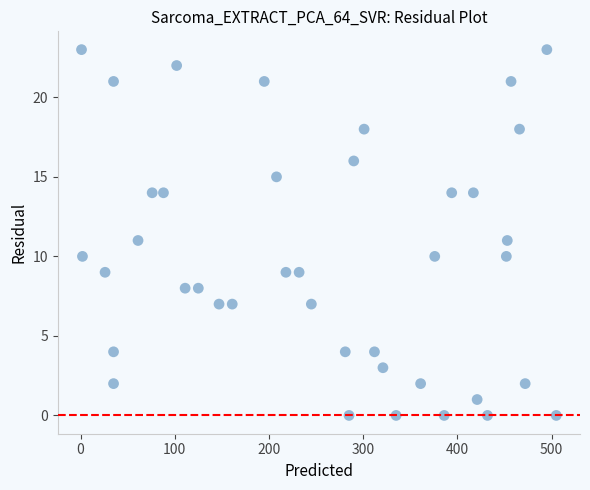

What is the range of Y values (max minus min)?

23